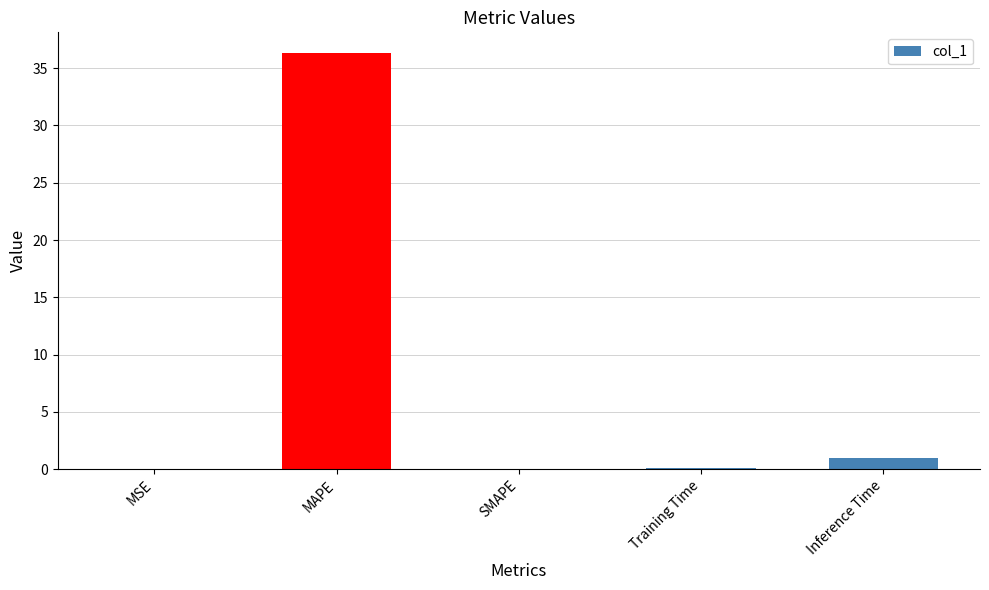

Between MAPE and SMAPE, which is larger?

MAPE